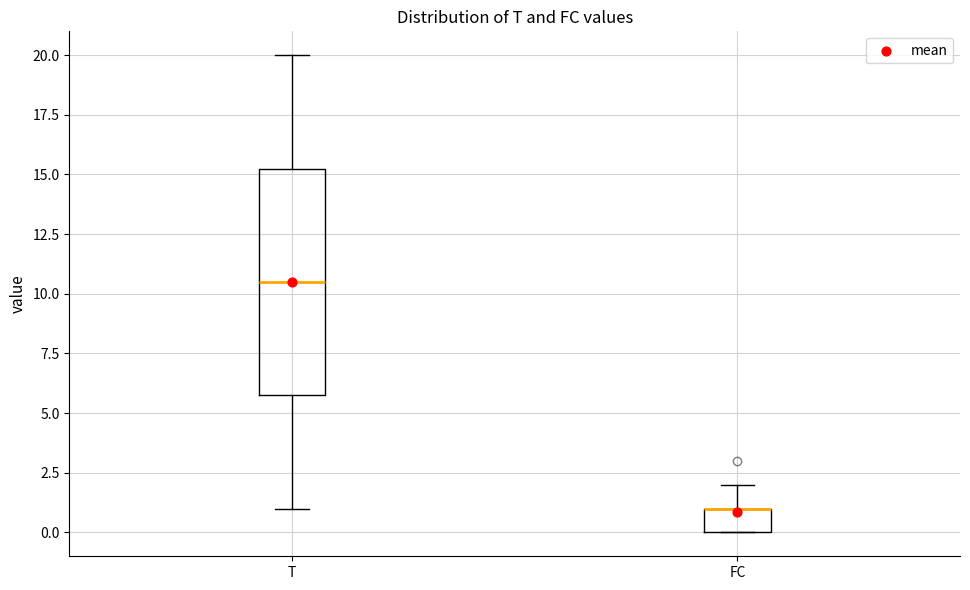

Comparing the boxes themselves (not the whiskers), which one is the tallest?

T